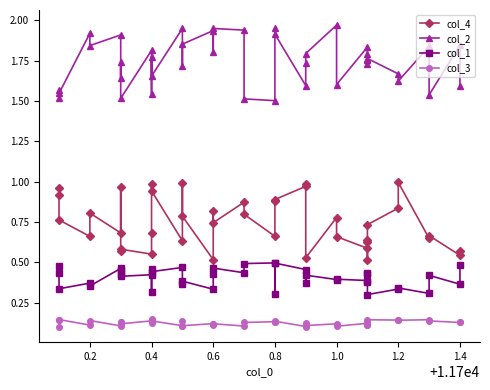

Rank the series by their maximum value, from lowest to highest.

col_3, col_1, col_4, col_2